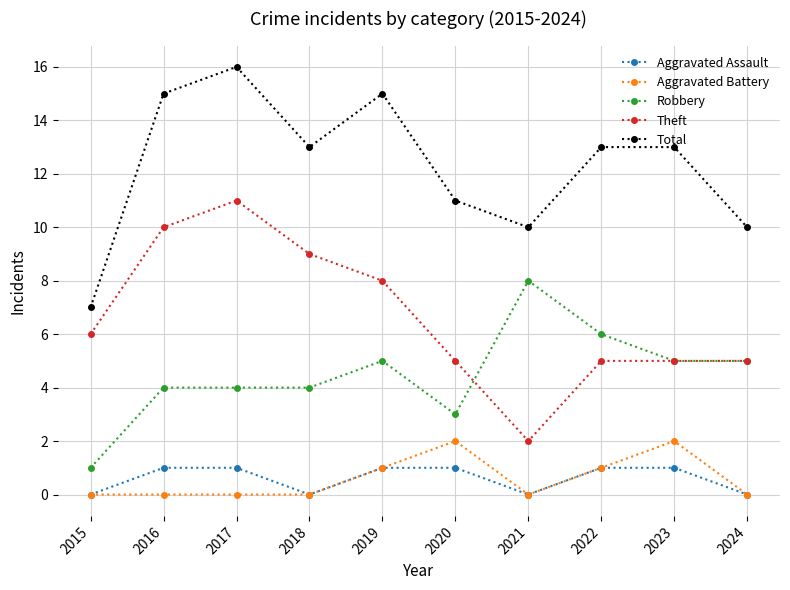

Which category has the highest value in the Robbery series?

2021